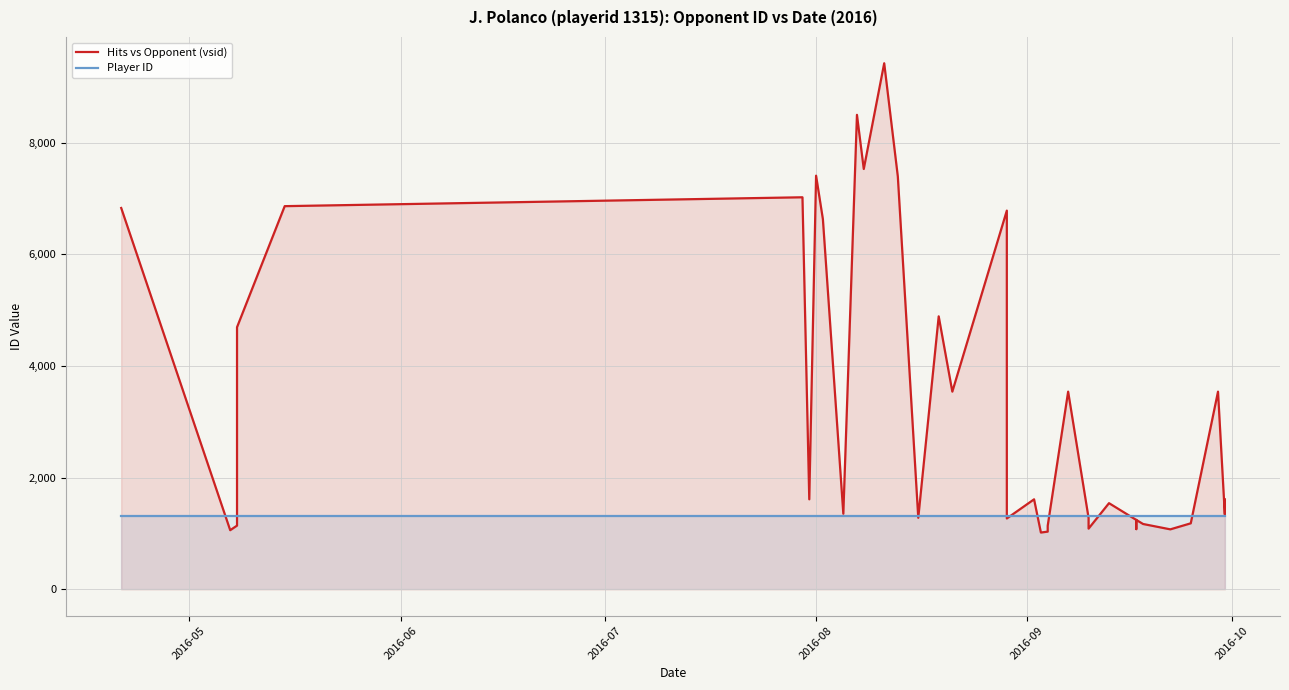

Rank the series by their average value, from highest to lowest.

Hits vs Opponent (vsid), Player ID